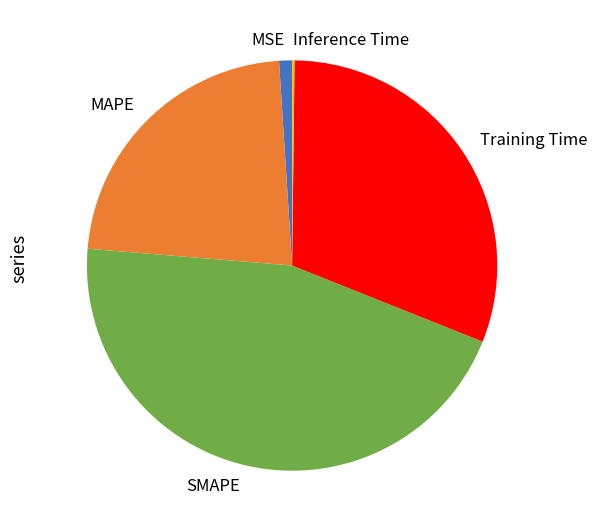

The MSE slice represents 11% of the pie. True or false?

False